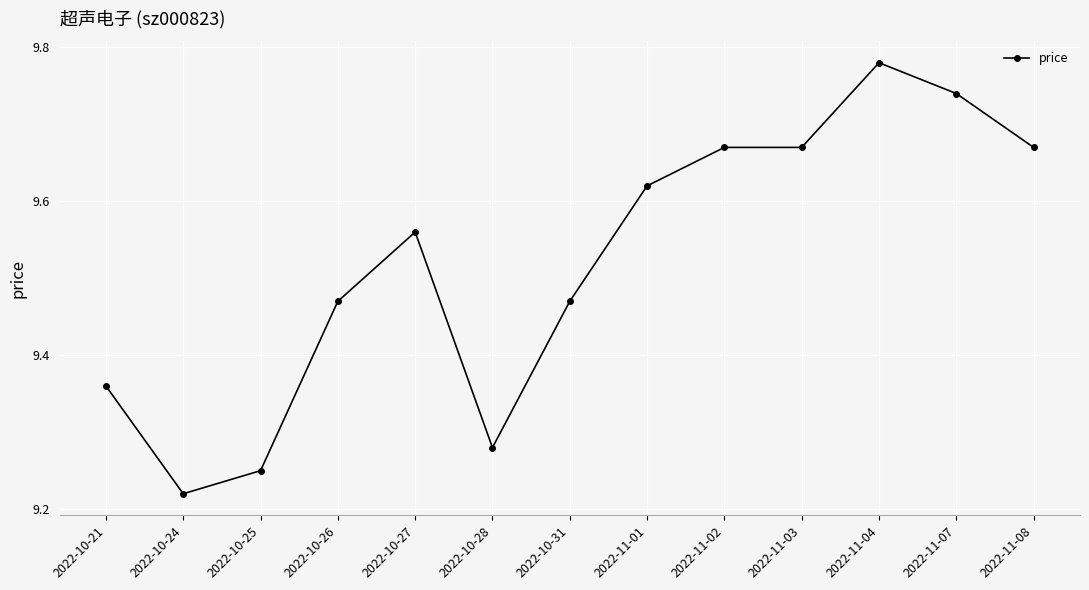

Between 2022-11-02 and 2022-10-24, which is larger?

2022-11-02